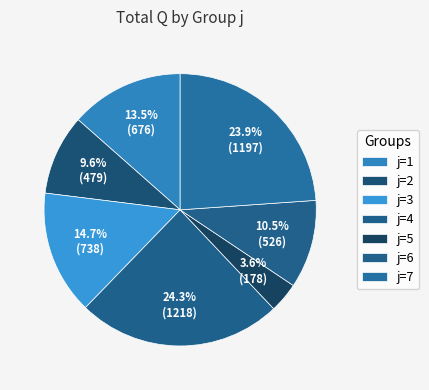

Which category has the smallest portion of the pie?

j=5